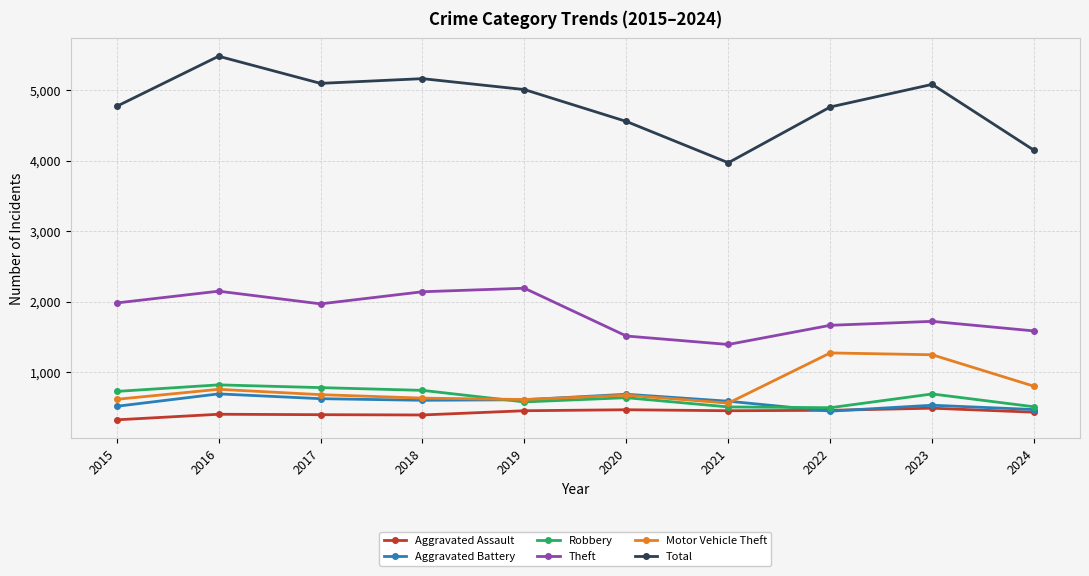

True or false: Theft and Aggravated Battery intersect in this chart.

False